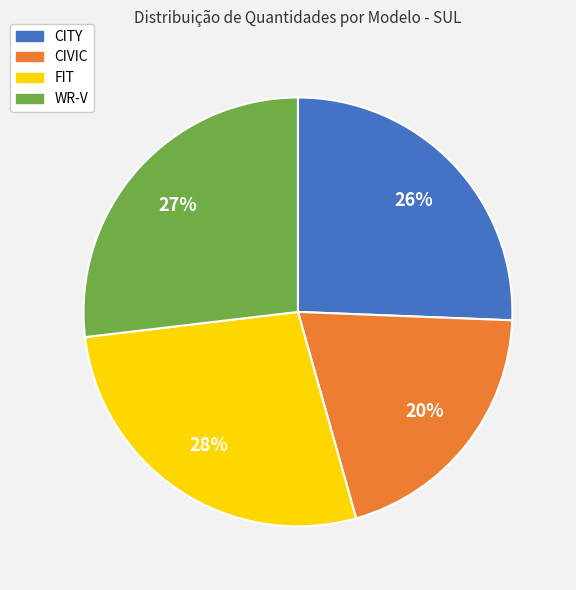

What percentage is the CITY slice, to the nearest percent?

26%